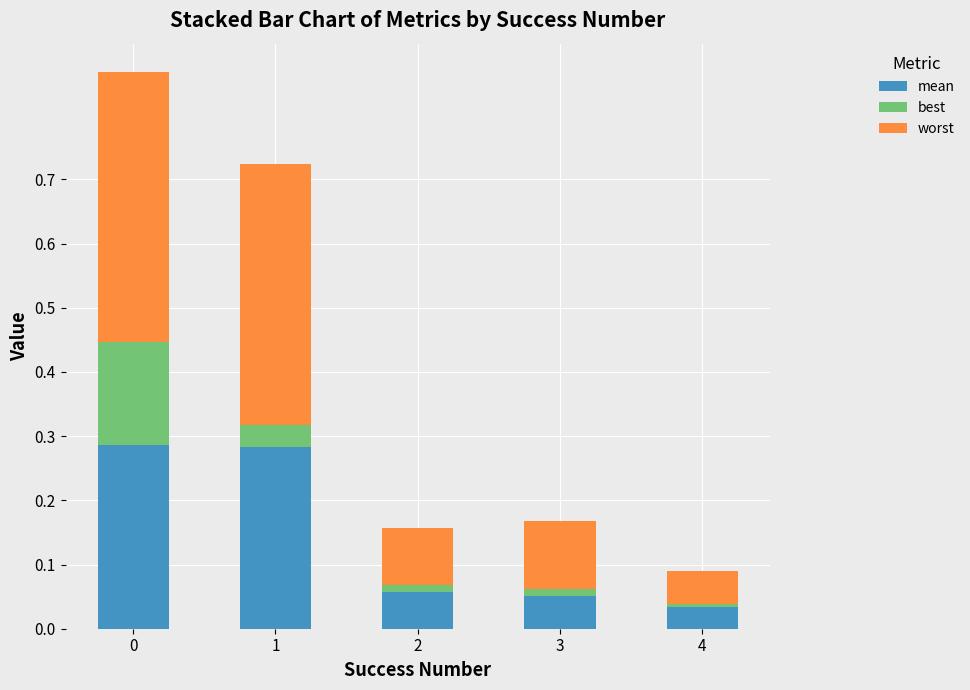

Does the chart contain stacked bars?

Yes